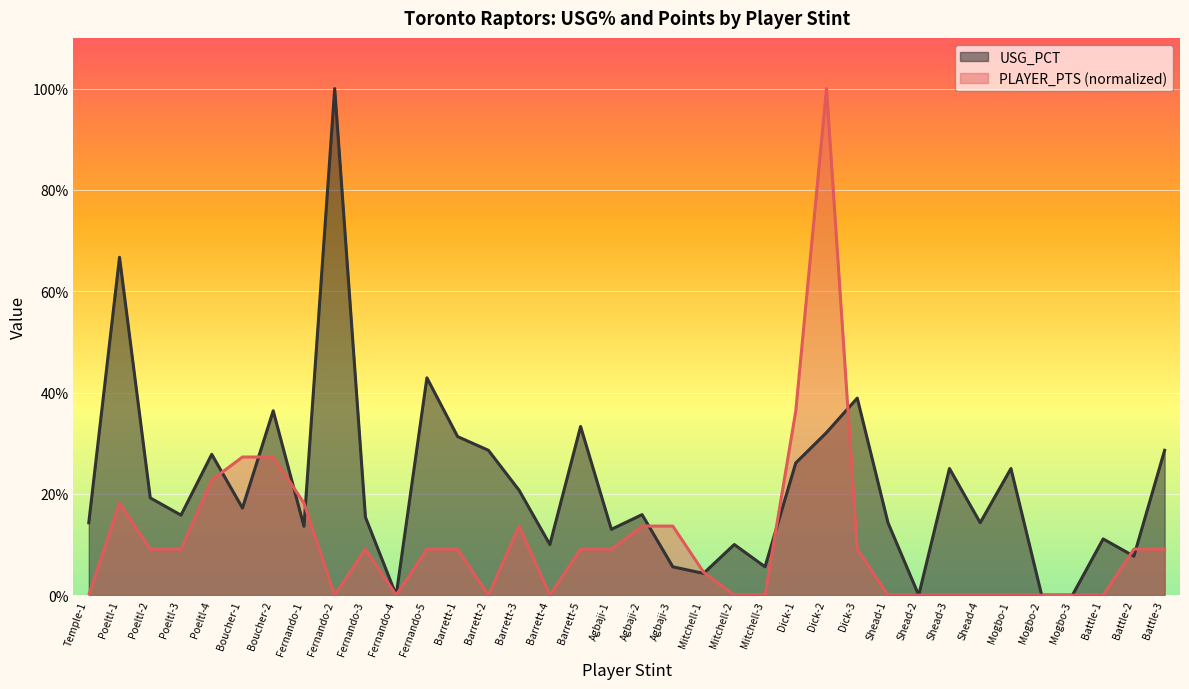

Between which two adjacent categories do USG_PCT and PLAYER_PTS first intersect?

Poeltl-4 and Boucher-1